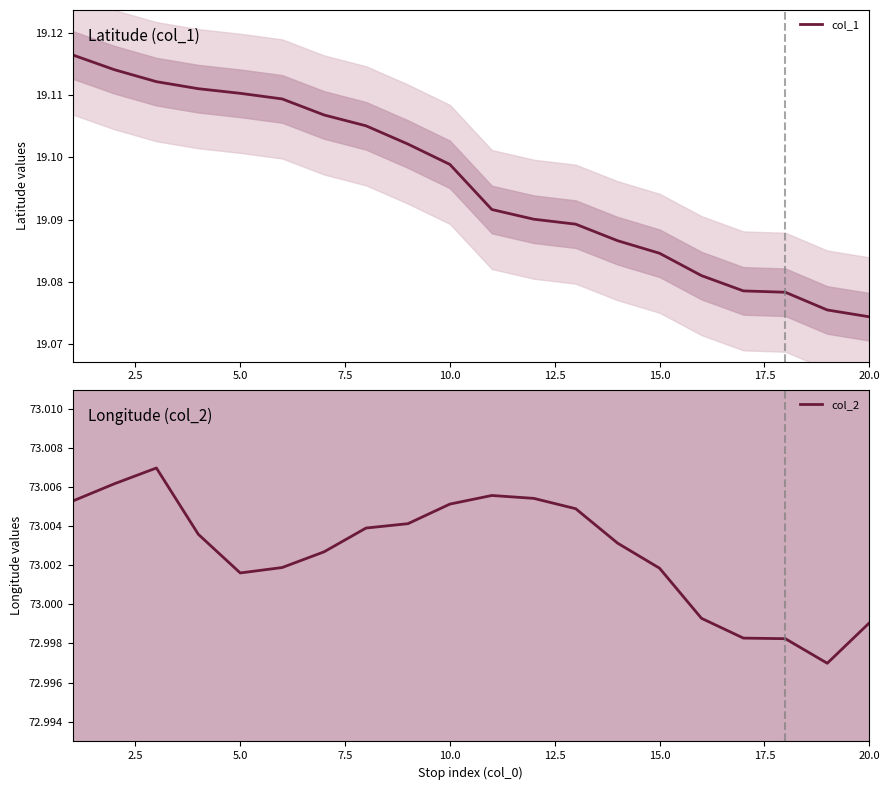

Reading right to left, transcribe all the data shown in this chart.

col_1: 19.1	19.1	19.1	19.1	19.1	19.1	19.1	19.1	19.1	19.1	19.1	19.1	19.1	19.1	19.1	19.1	19.1	19.1	19.1	19.1
col_2: 73.0	73.0	73.0	73.0	73.0	73.0	73.0	73.0	73.0	73.0	73.0	73.0	73.0	73.0	73.0	73.0	73.0	73.0	73.0	73.0